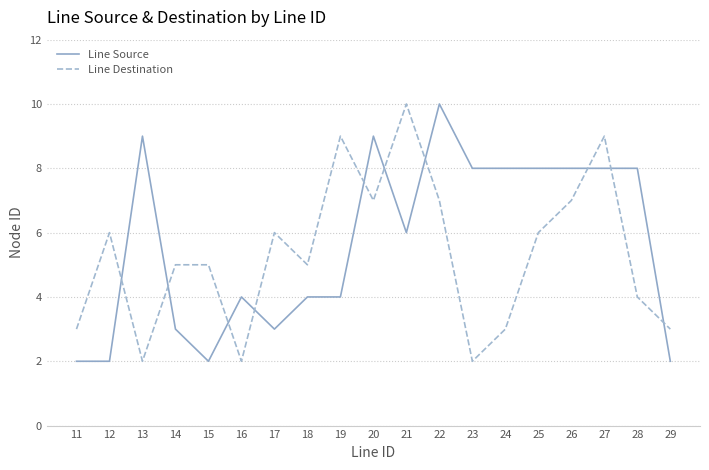

At 22, list the series in order from largest to smallest.

Line Source, Line Destination